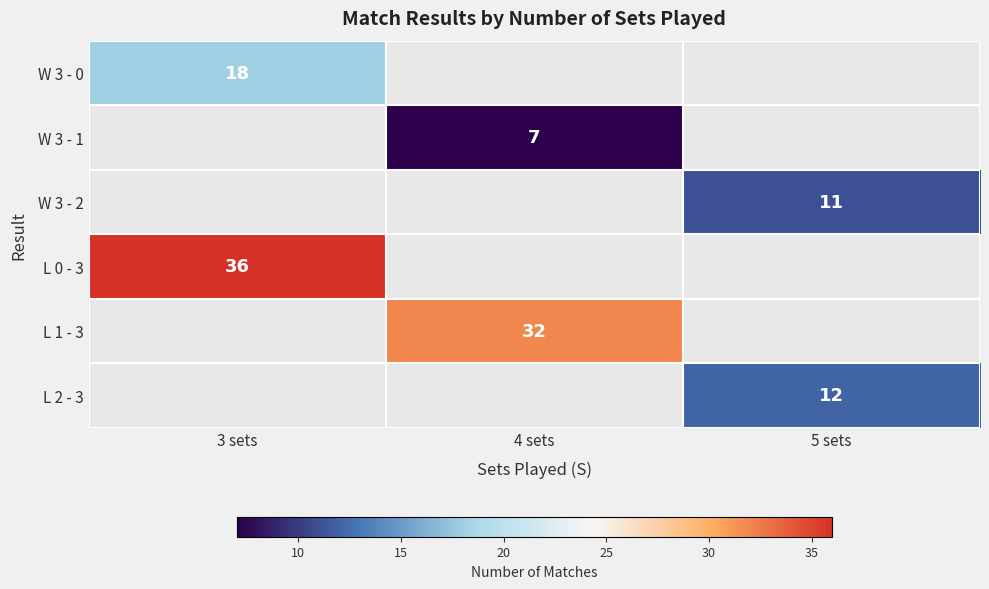

The value of L 1 - 3 at 4 sets is 32. True or false?

True